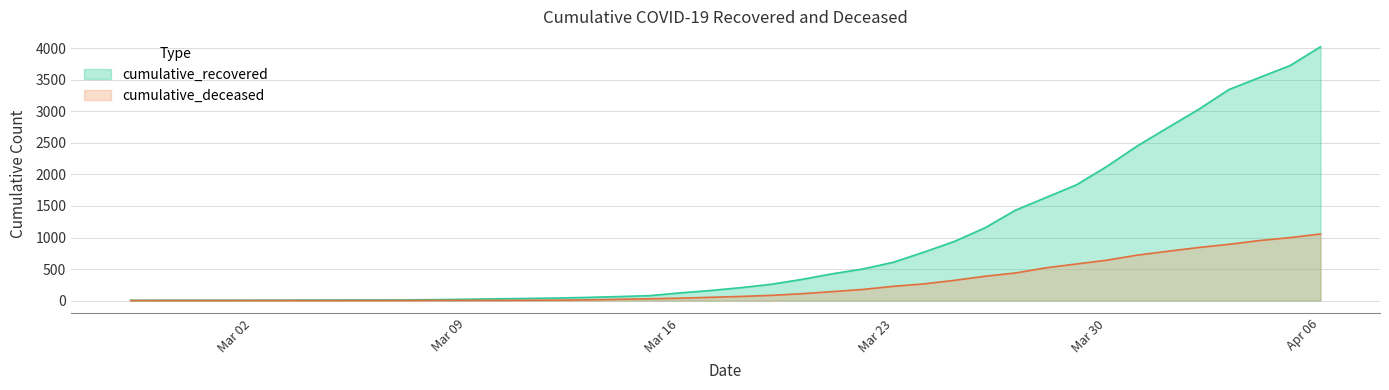

How many lines are shown in the chart?

2